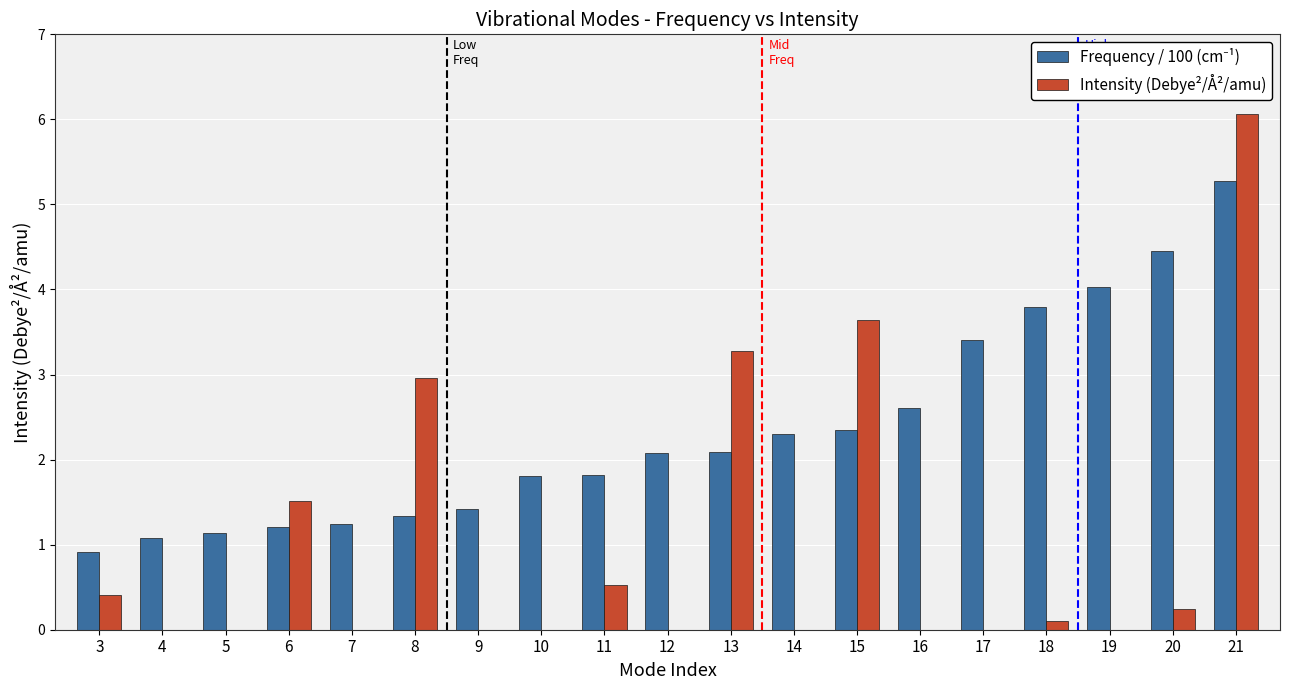

The value of Intensity (Debye²/Å²/amu) at 14 is 0.0. True or false?

True